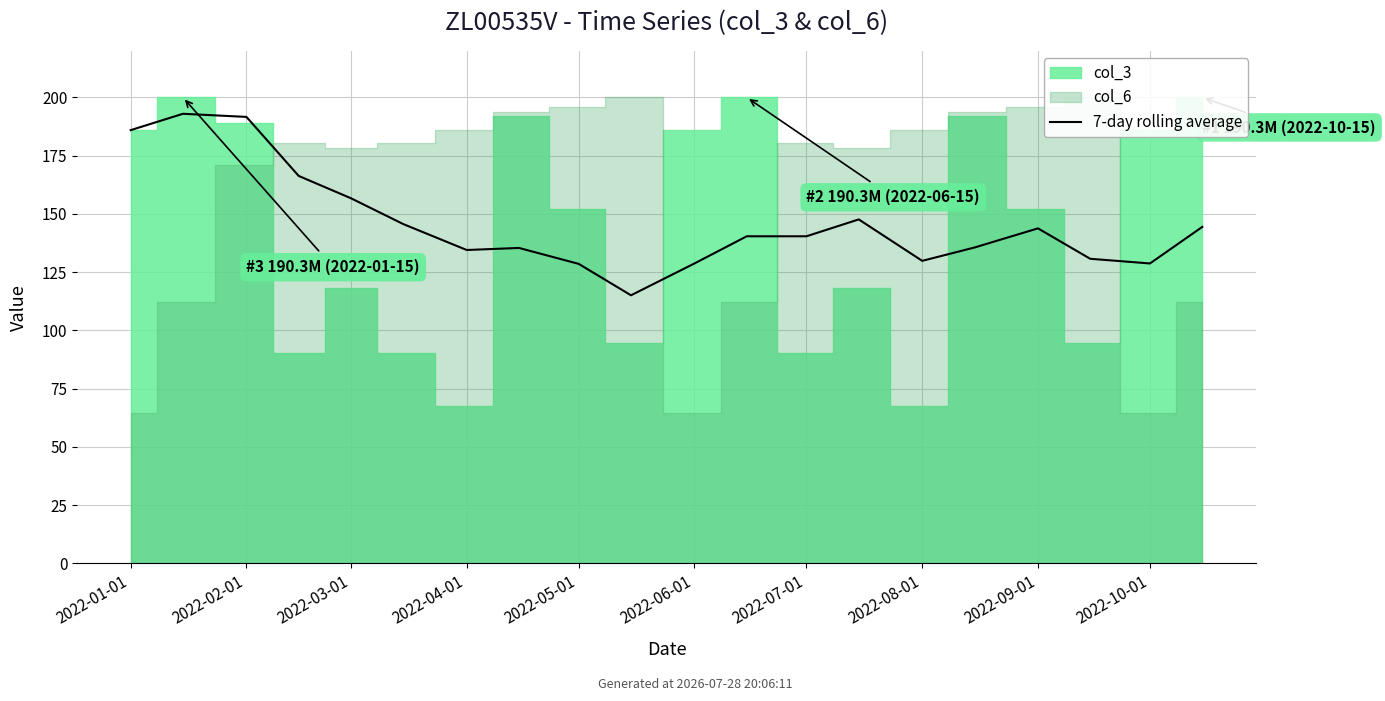

Does the chart display data point markers on the line(s)?

No